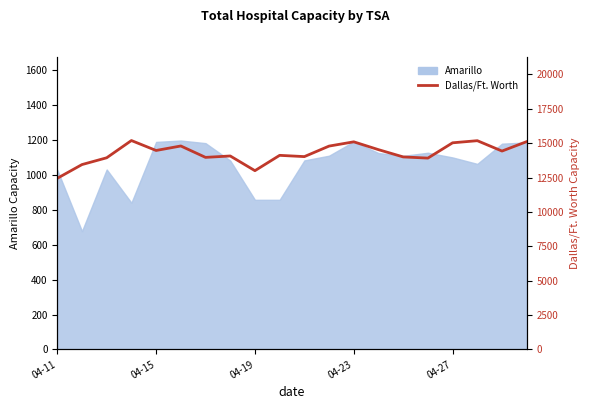

Count the number of categories in the chart.

20